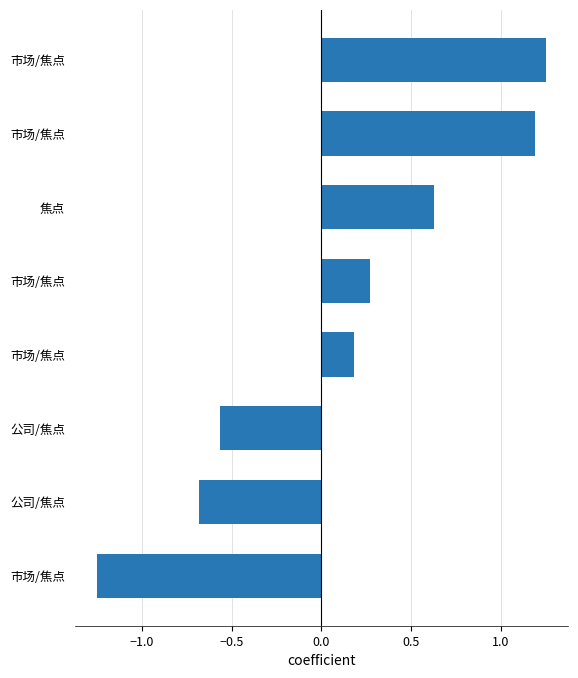

How many bars are there in total?

8